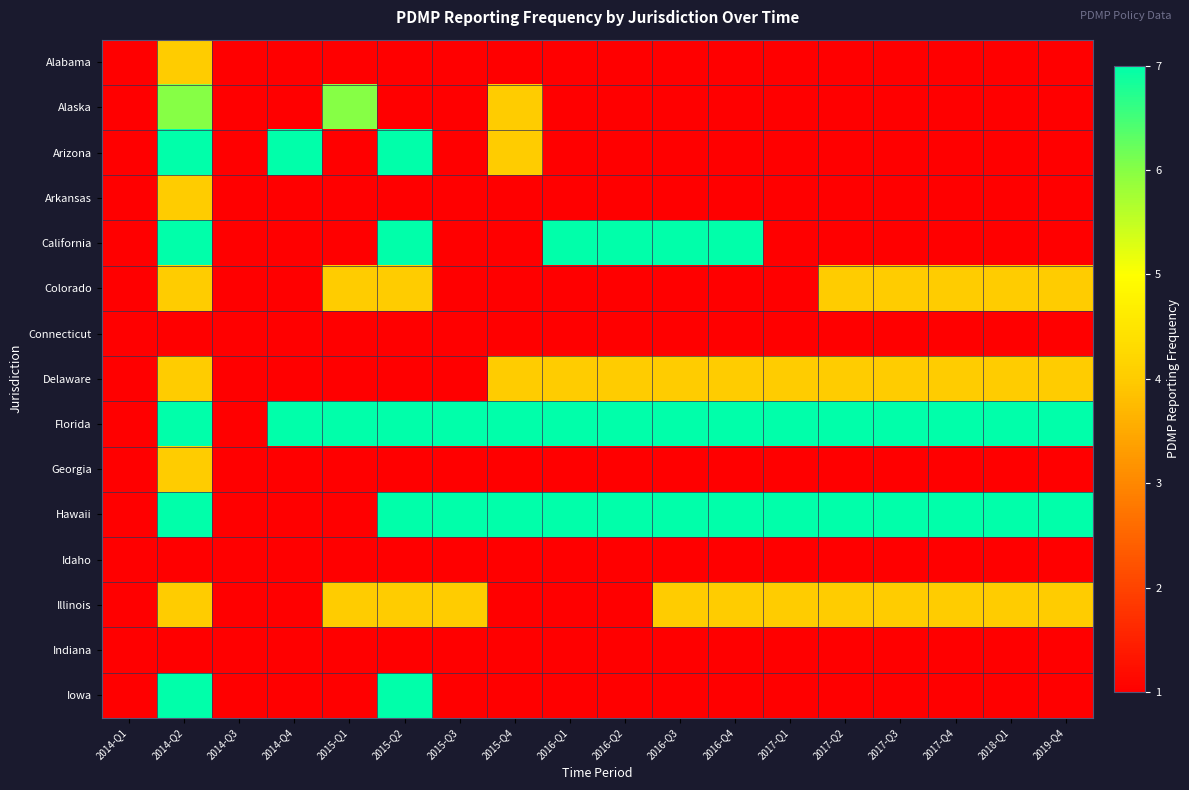

At which category is the sum across all series the highest?

2014-Q2